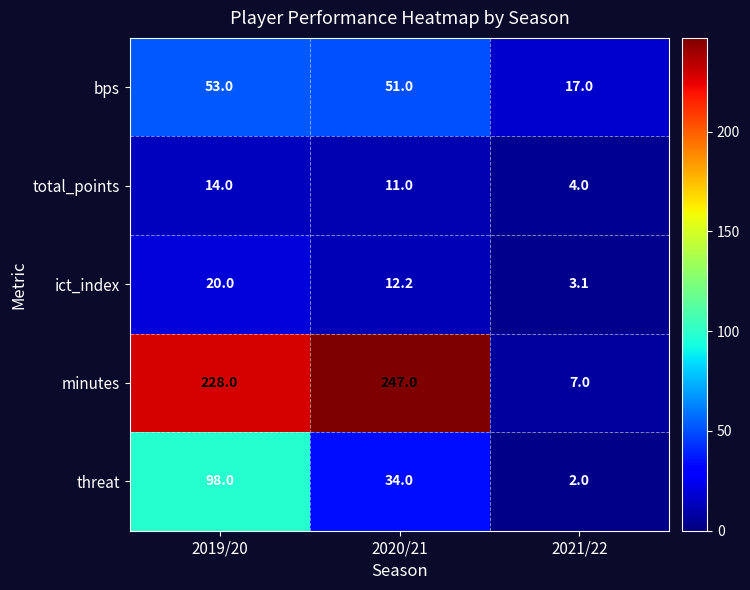

How many series are shown in this chart?

5